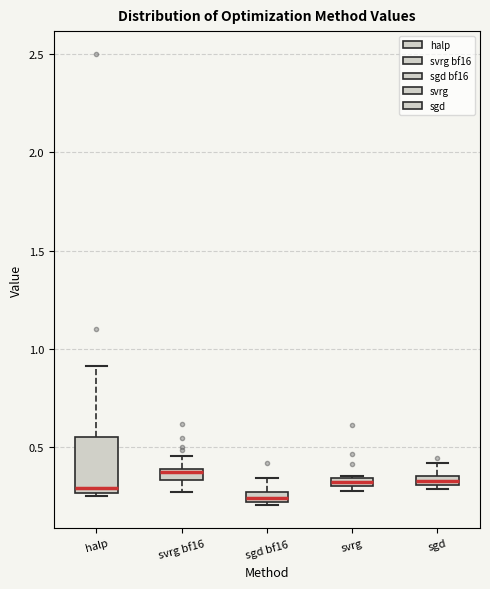

Which box has the lowest median line?

sgd bf16